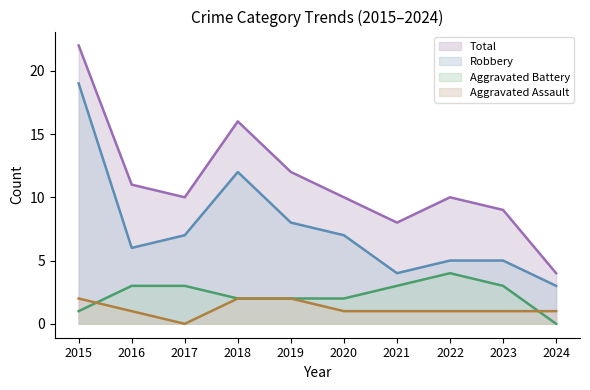

What is the value of the Total point at the 6th from the left?

10